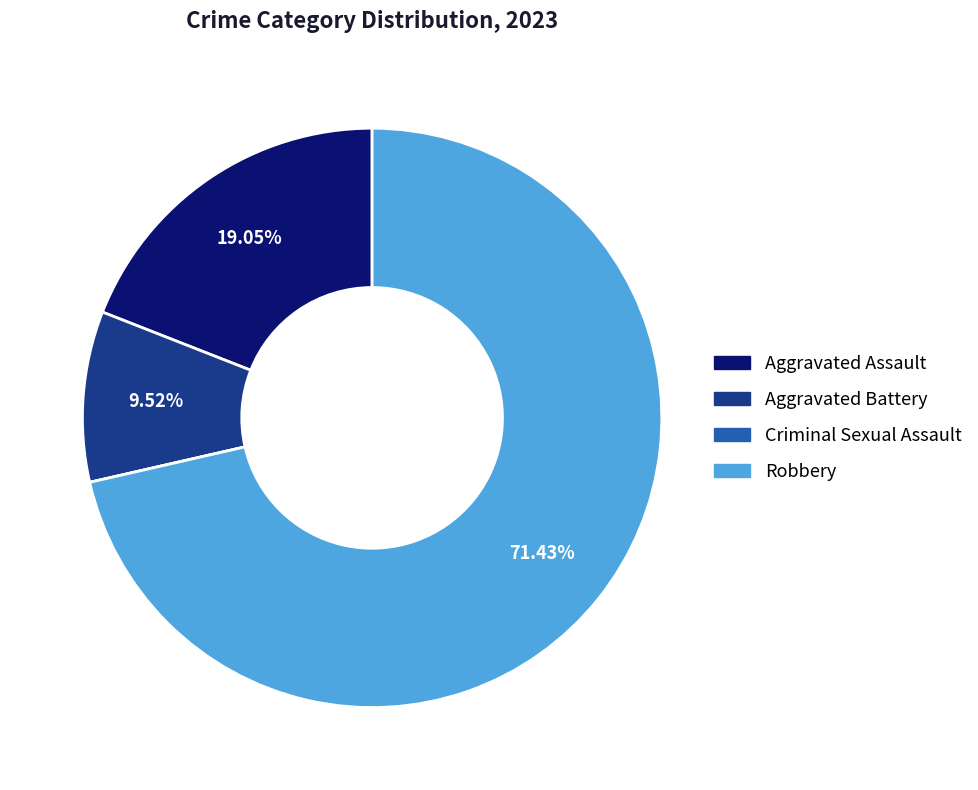

Which has a higher value, Aggravated Assault or Robbery?

Robbery